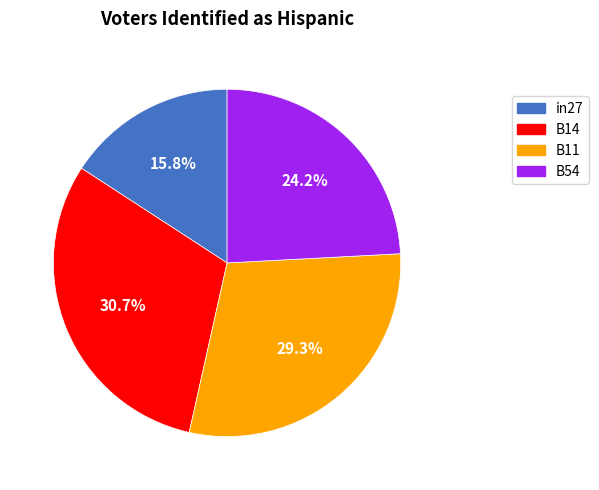

Approximately how many times larger is the value at in27 compared to B11?

0.5